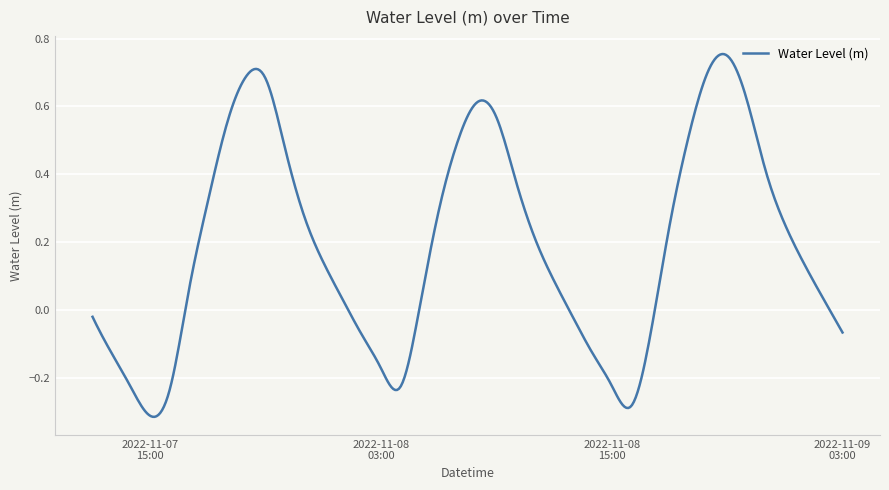

What is the difference between the maximum and minimum values?

1.1